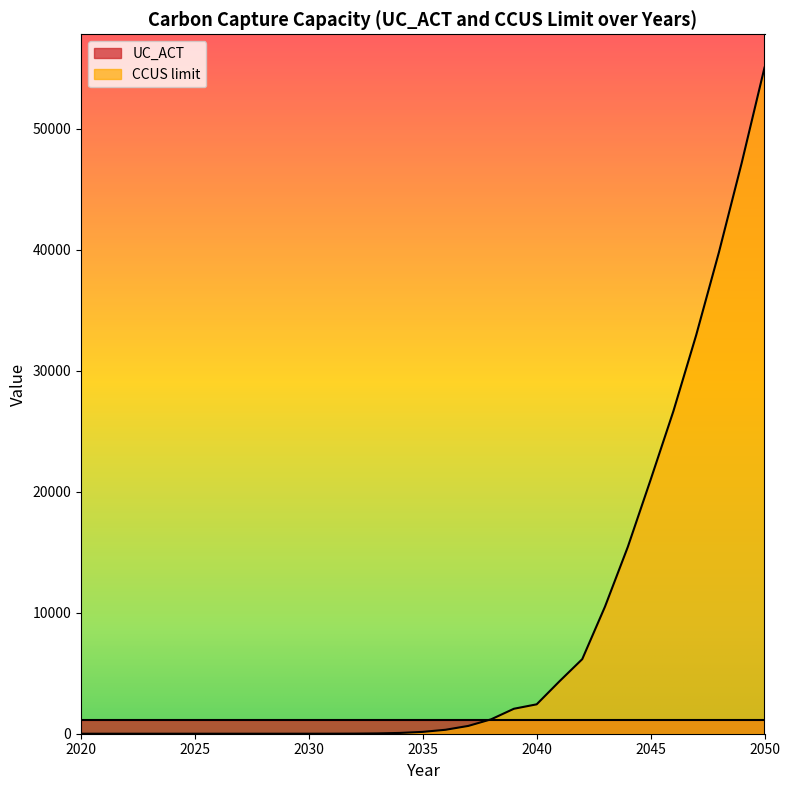

Where does the data first go above 152?

2035